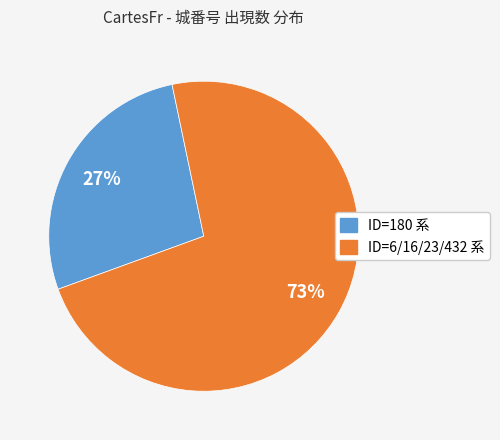

To the nearest percent, what is the average slice percentage?

50%